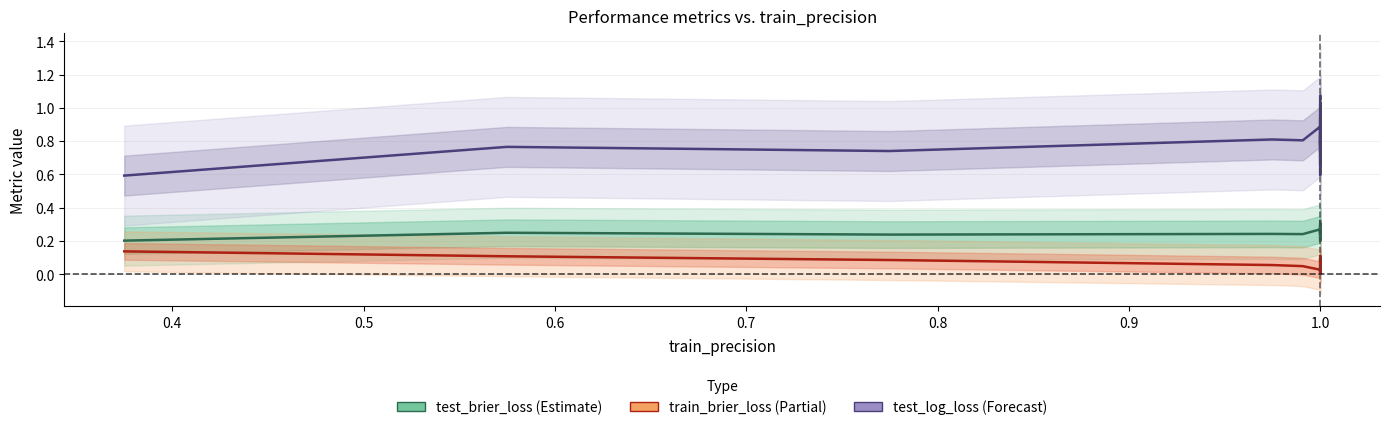

Does the chart have visible grid lines?

Yes